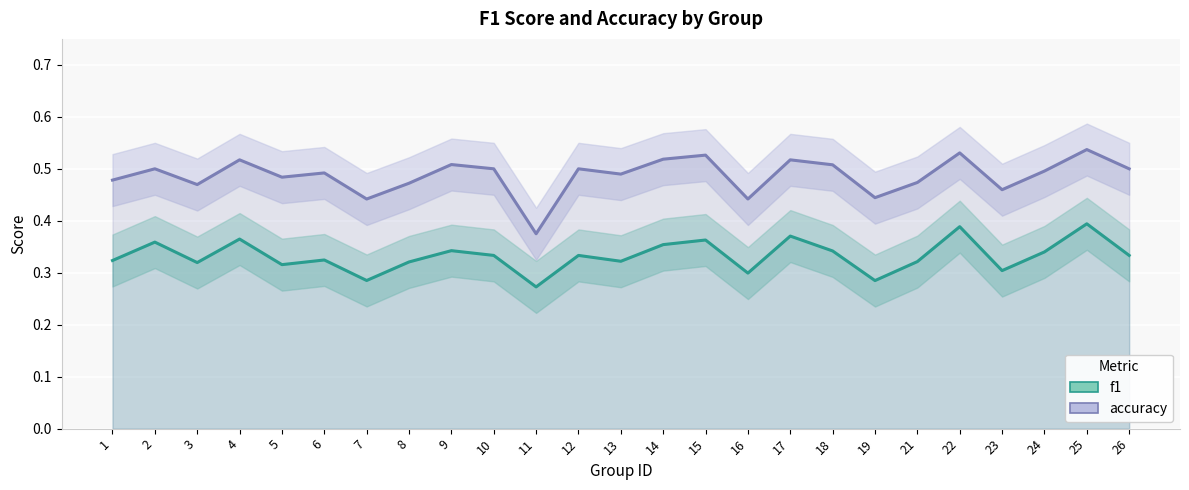

List the series in order of their overall mean, highest first.

accuracy, f1